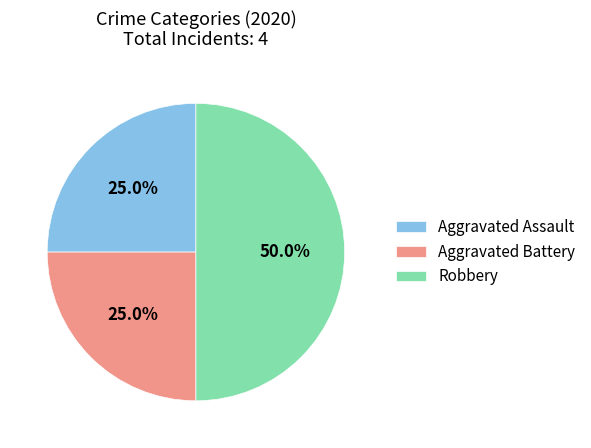

Does Aggravated Assault account for over 50% of the chart?

No